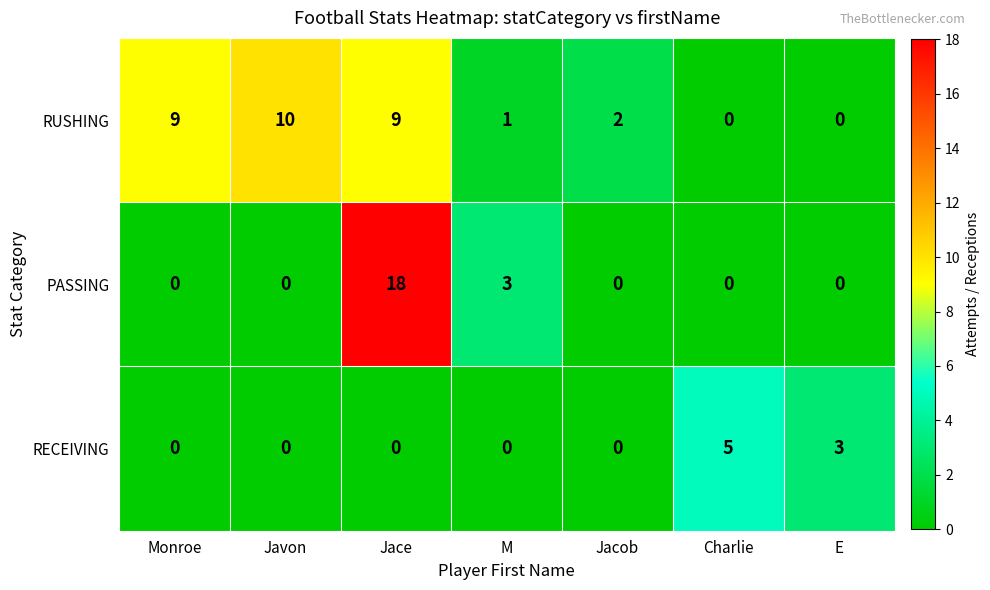

Which label corresponds to the largest value in the chart?

Jace